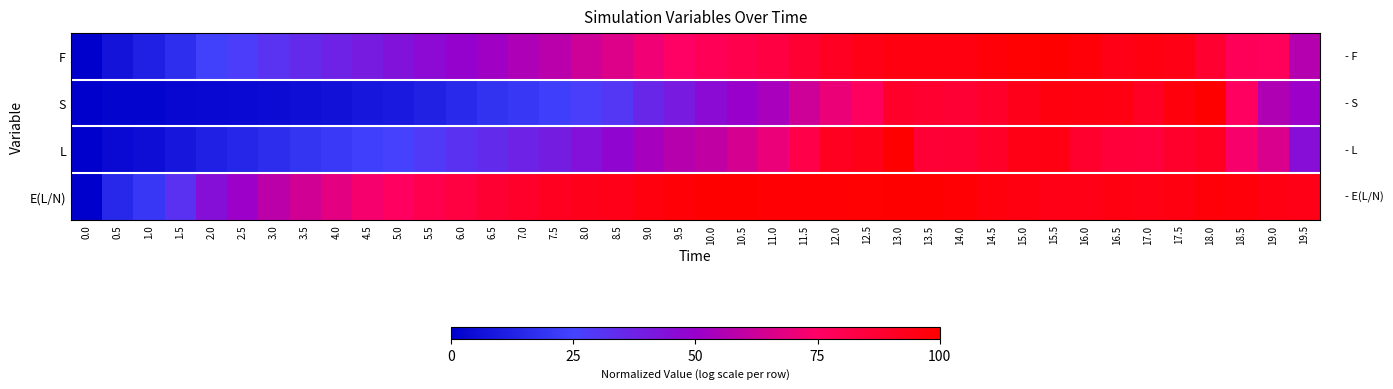

Which series has the largest total across all categories?

E(L/N)